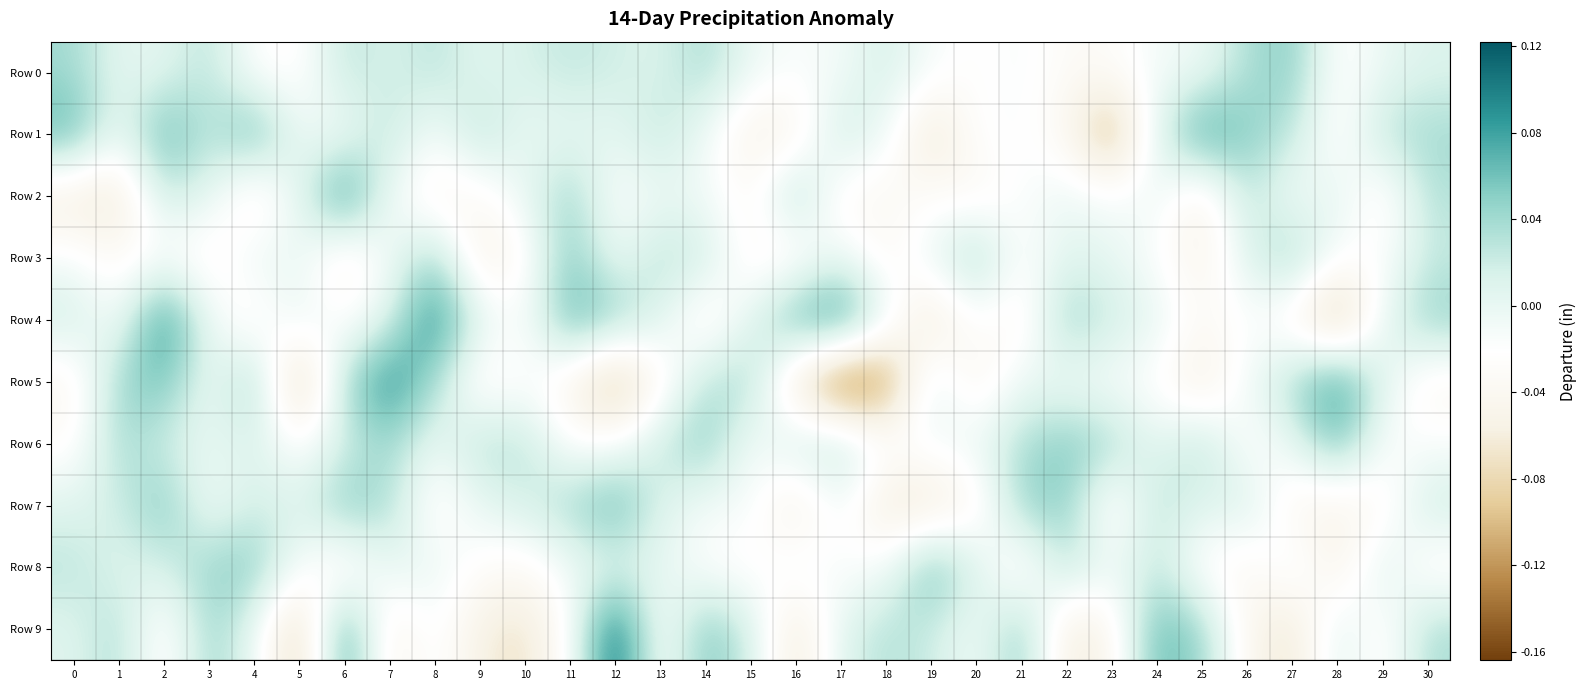

At 6, list the series in order from smallest to largest.

Row 3, Row 8, Row 4, Row 1, Row 6, Row 0, Row 5, Row 7, Row 9, Row 2